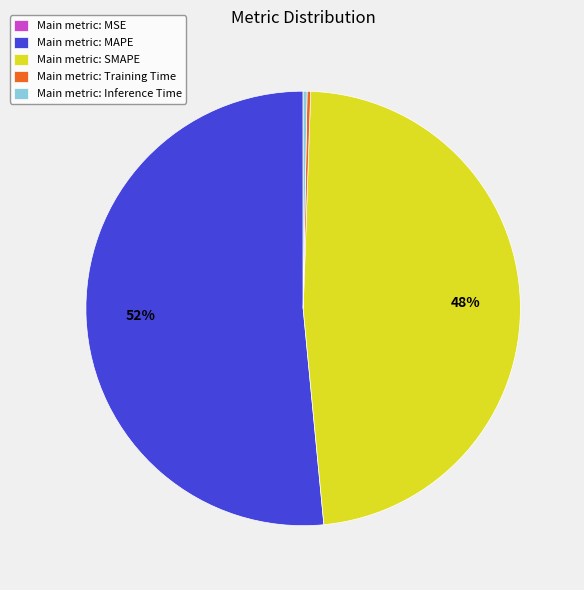

True or false: Main metric: Inference Time accounts for 15% of the total.

False